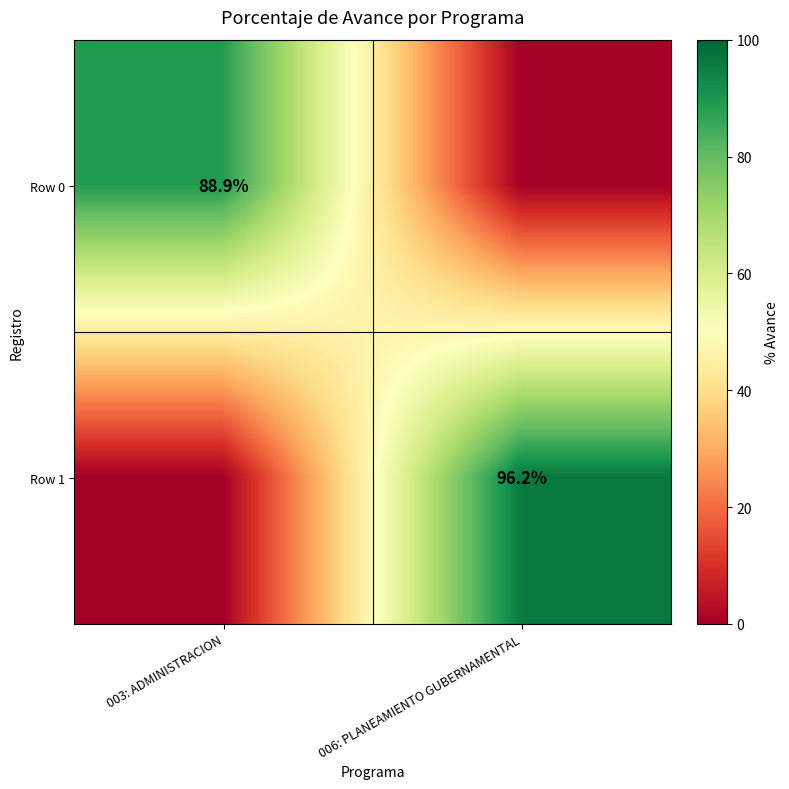

Between 006: PLANEAMIENTO GUBERNAMENTAL and 003: ADMINISTRACION, which is larger?

003: ADMINISTRACION